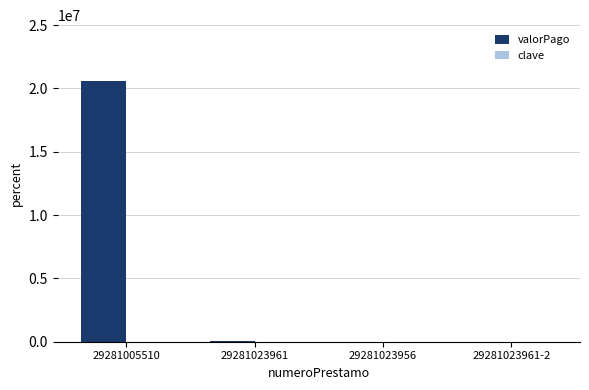

What is the spread (max minus min) of values at 29281023961?

44104